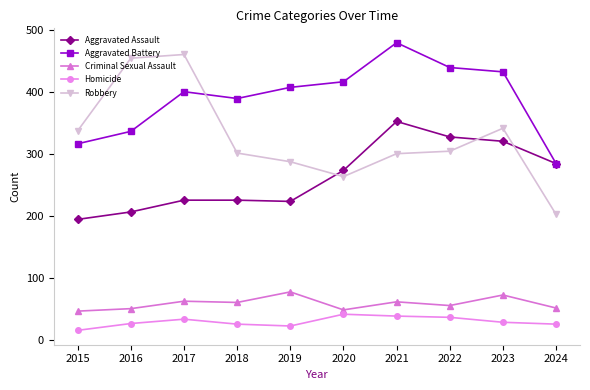

Which series has the largest range (max minus min)?

Robbery